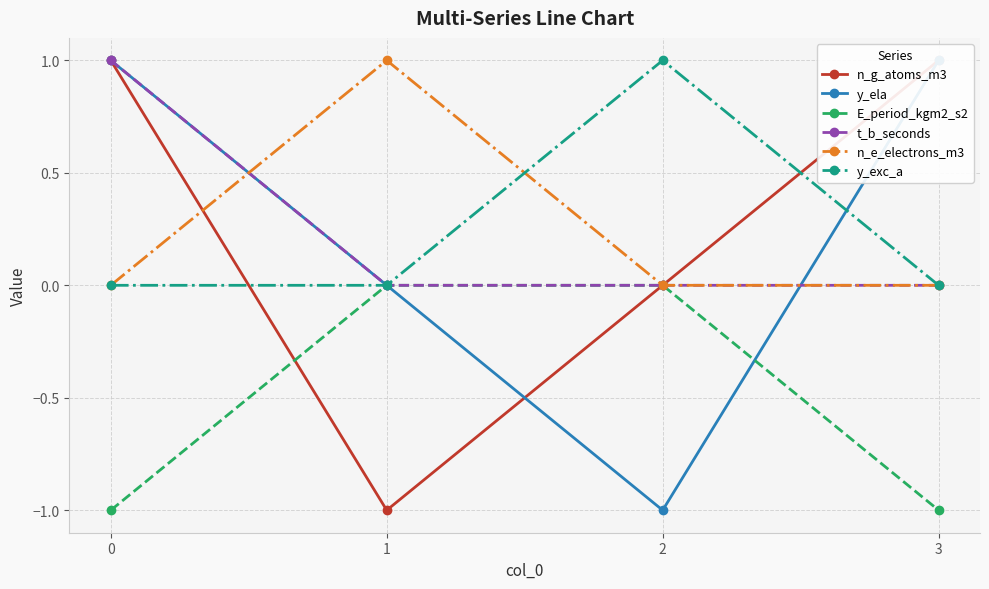

How many data points does each series have?

4